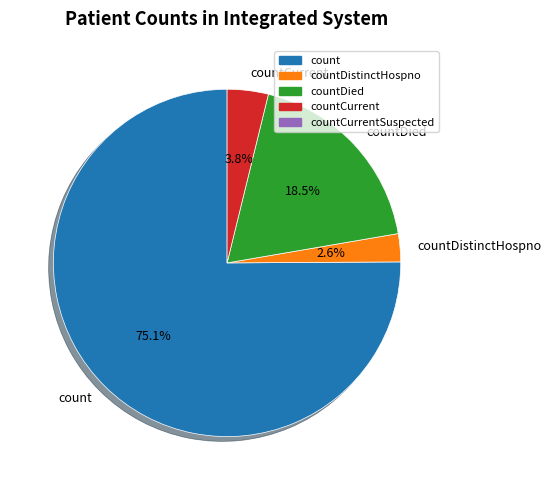

True or false: countCurrent accounts for 4% of the total.

True